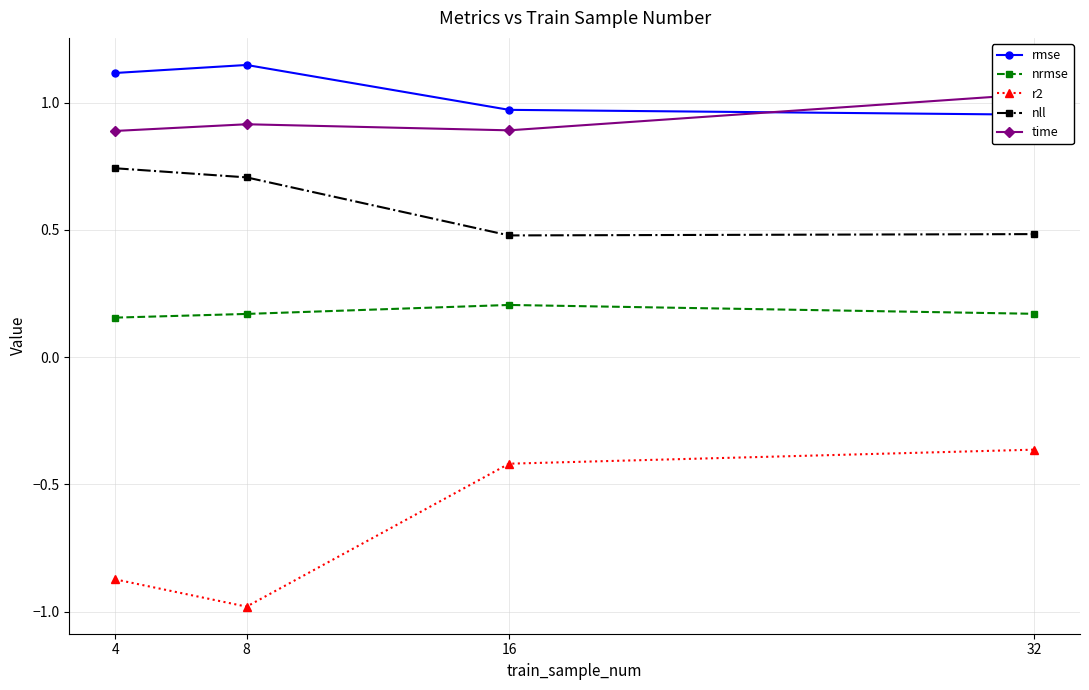

Which label corresponds to the largest value in the chart?

8